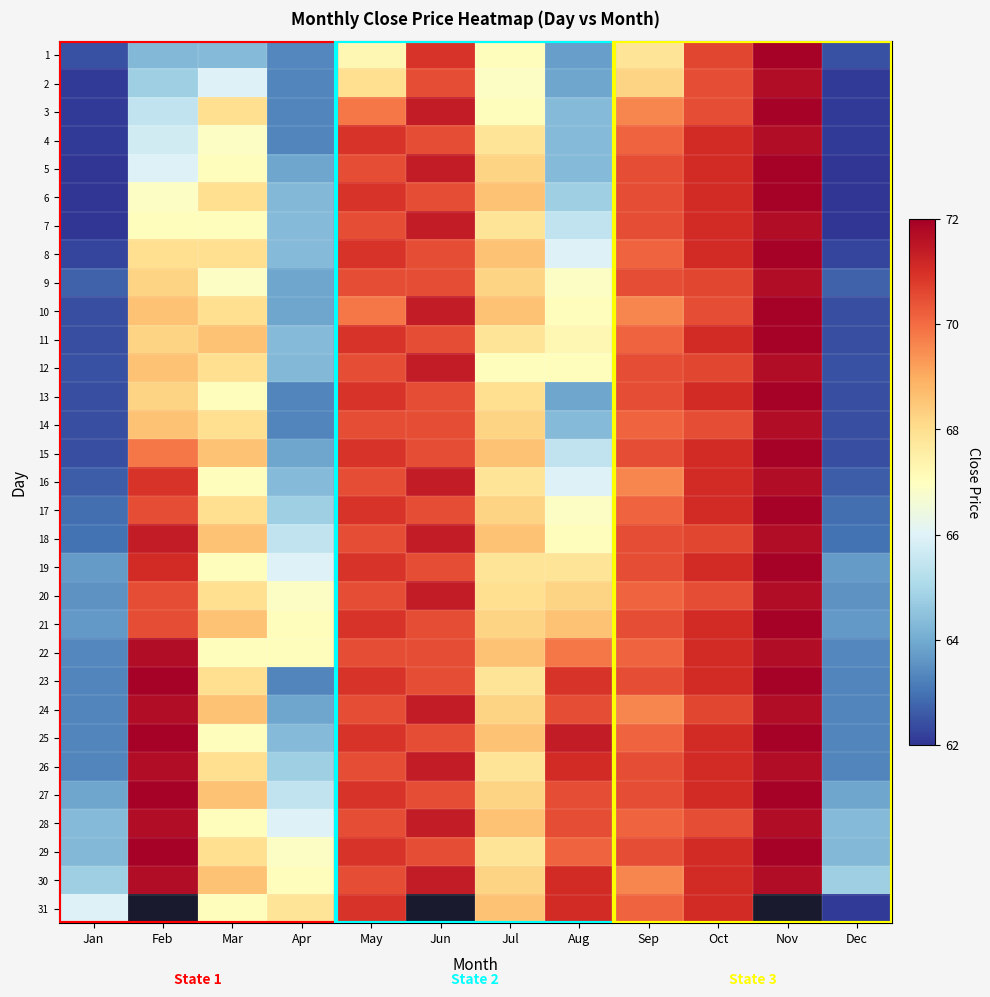

Which category has the highest value across all series?

Nov